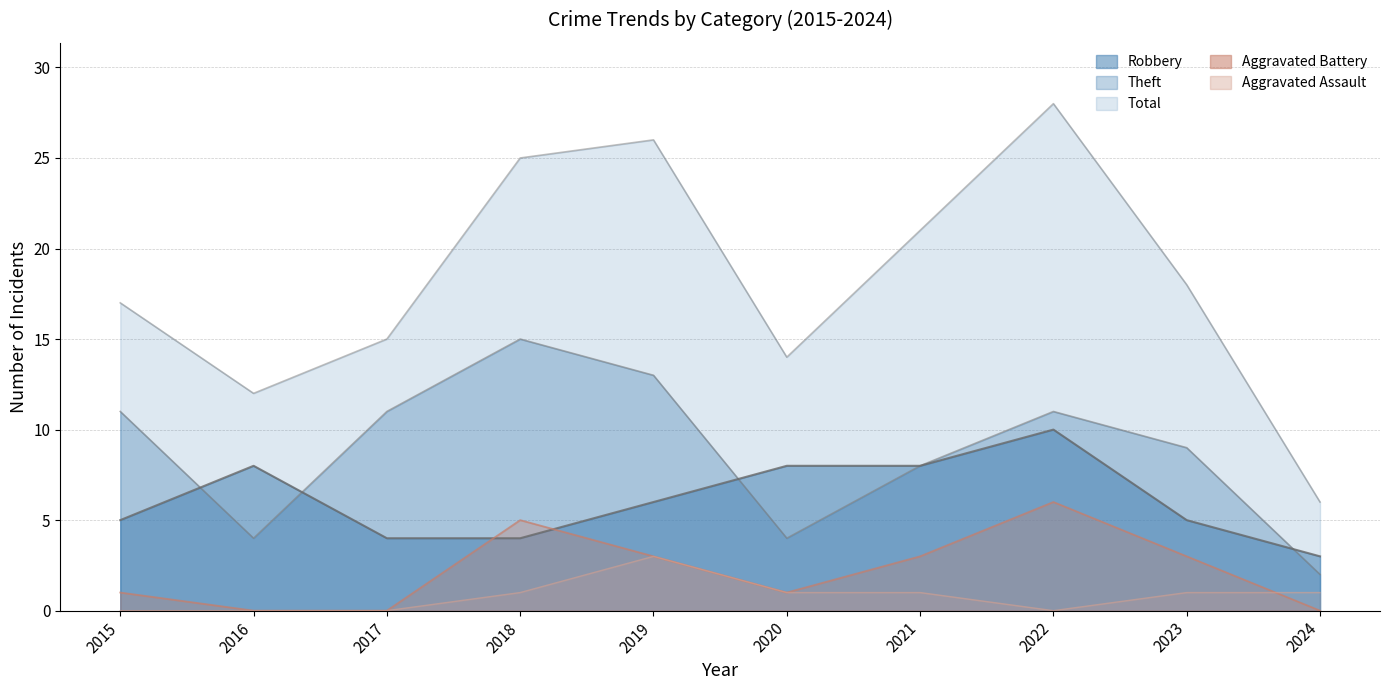

Rank the categories by Aggravated Battery value from lowest to highest.

2016, 2017, 2024, 2015, 2020, 2019, 2021, 2023, 2018, 2022